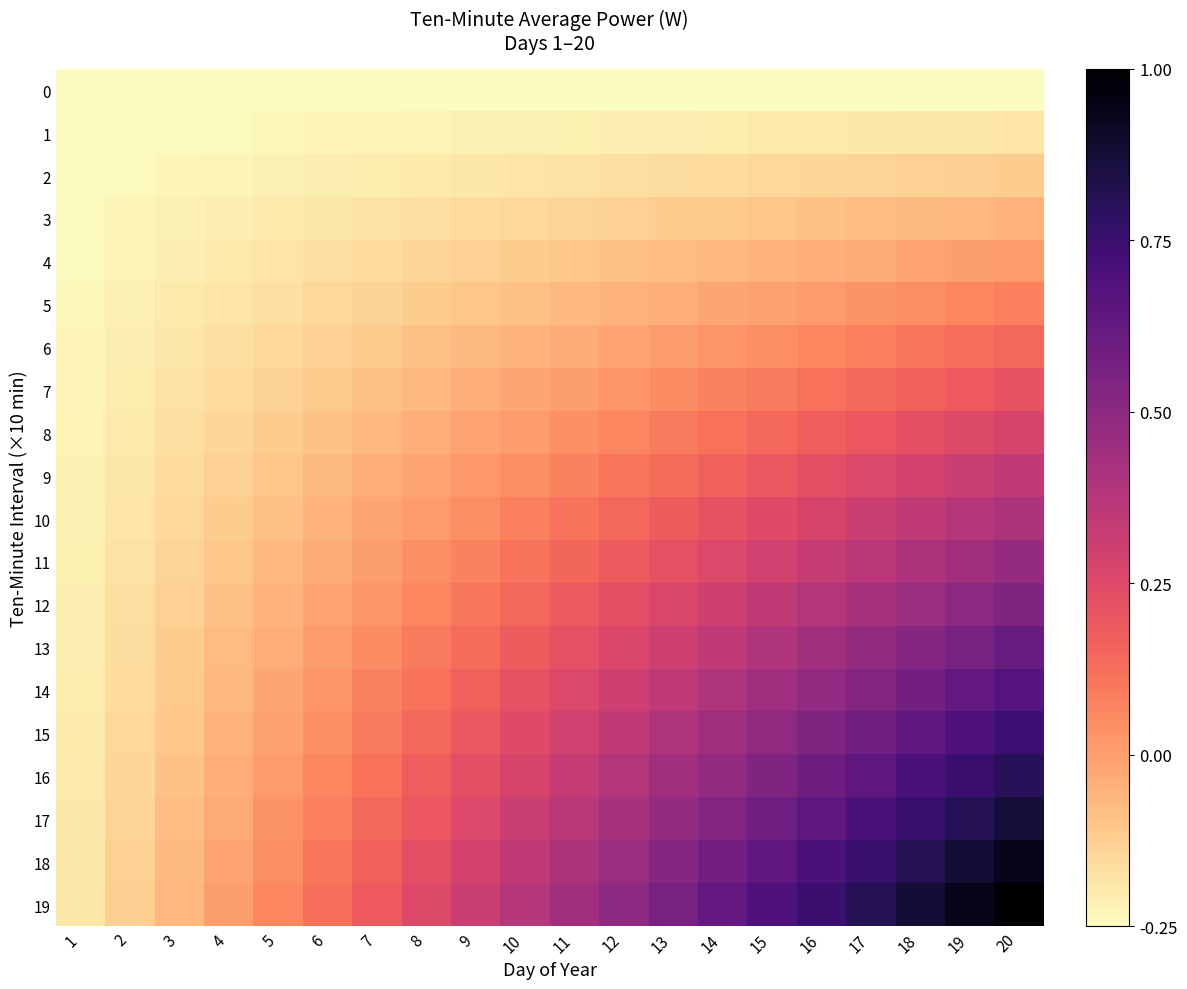

Between 13 and 10, which is larger?

13